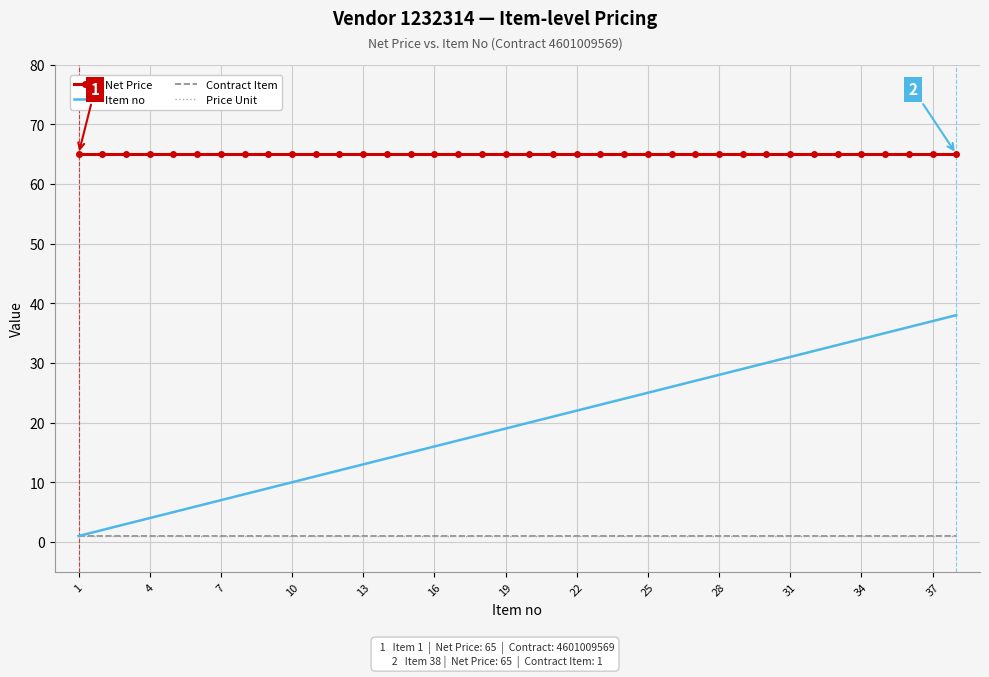

What is the lowest value of the Price Unit series?

1